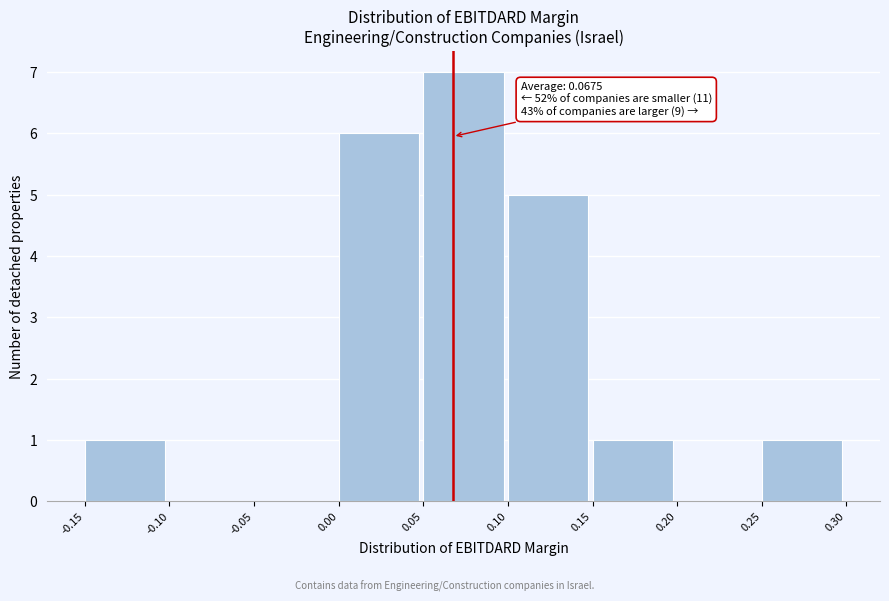

Over which range of the x-axis is the bar tallest?

0.05 to 0.10